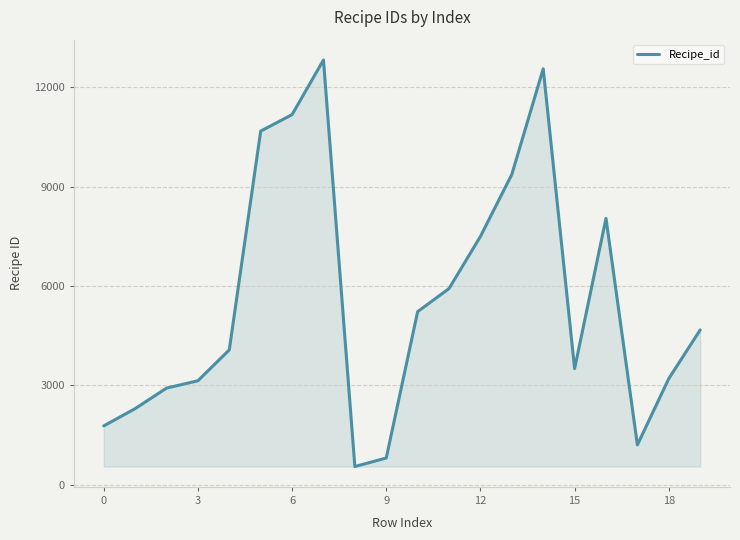

What is the difference between the maximum and minimum values?

12284